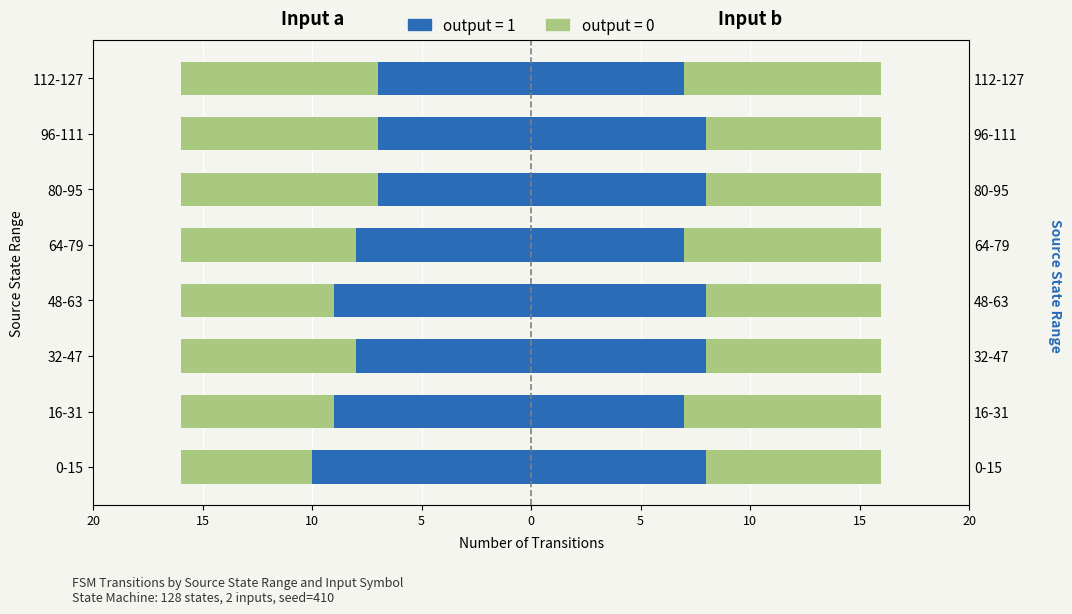

Reading right to left, transcribe all the data shown in this chart.

output=1 (input a): -7	-7	-7	-8	-9	-8	-9	-10
output=0 (input a): -9	-9	-9	-8	-7	-8	-7	-6
output=1 (input b): 7	8	8	7	8	8	7	8
output=0 (input b): 9	8	8	9	8	8	9	8